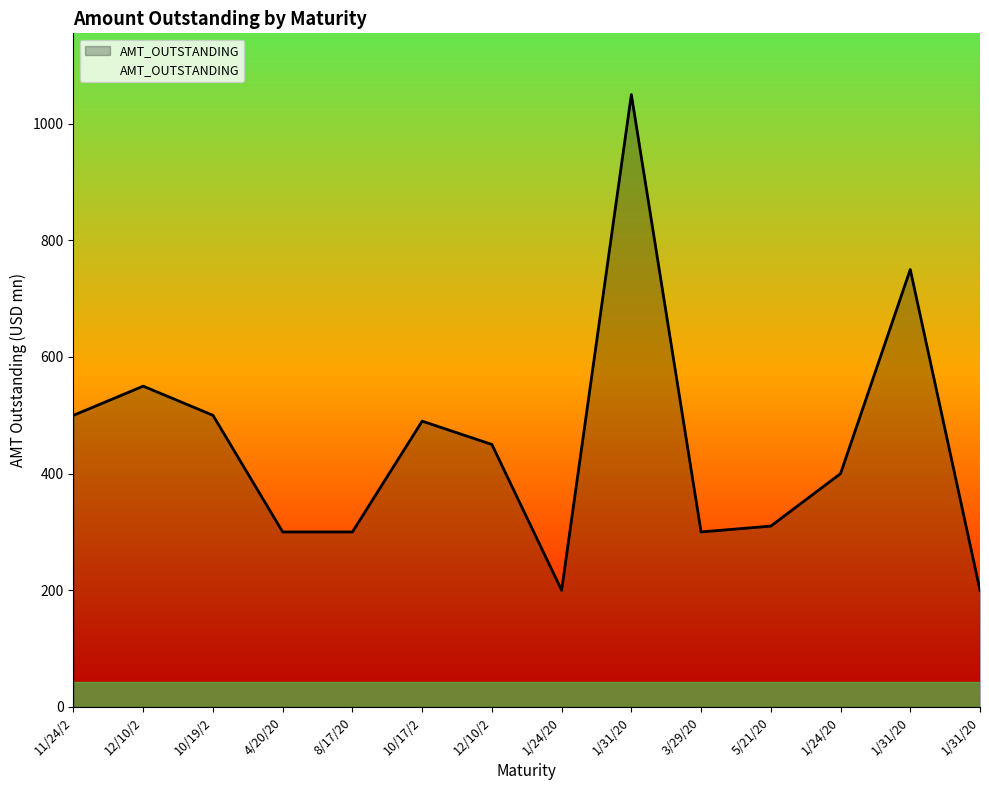

Does the chart display data point markers on the line(s)?

No